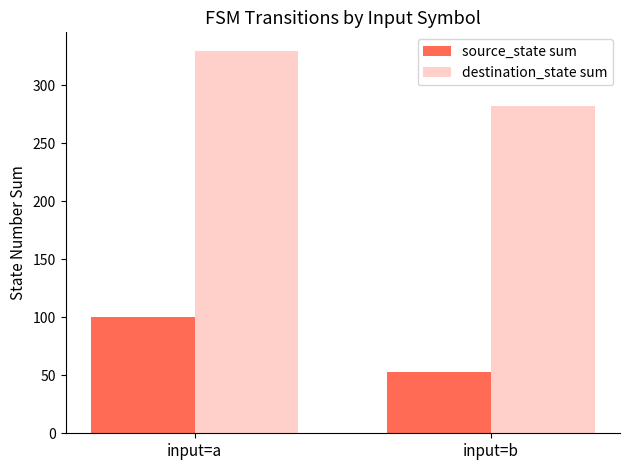

Is the value of destination_state sum at input=a greater than the value of source_state sum at input=a?

Yes